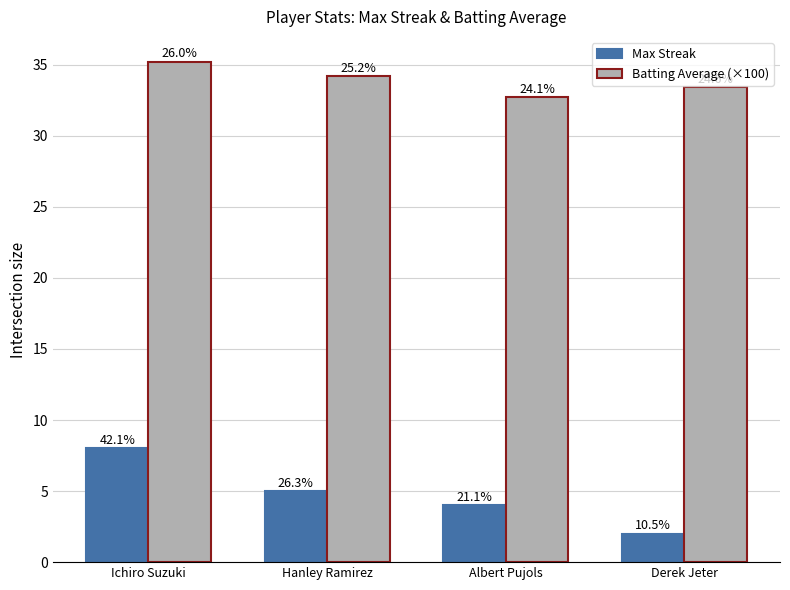

What is the sum of all Batting Average (×100) values?

135.5